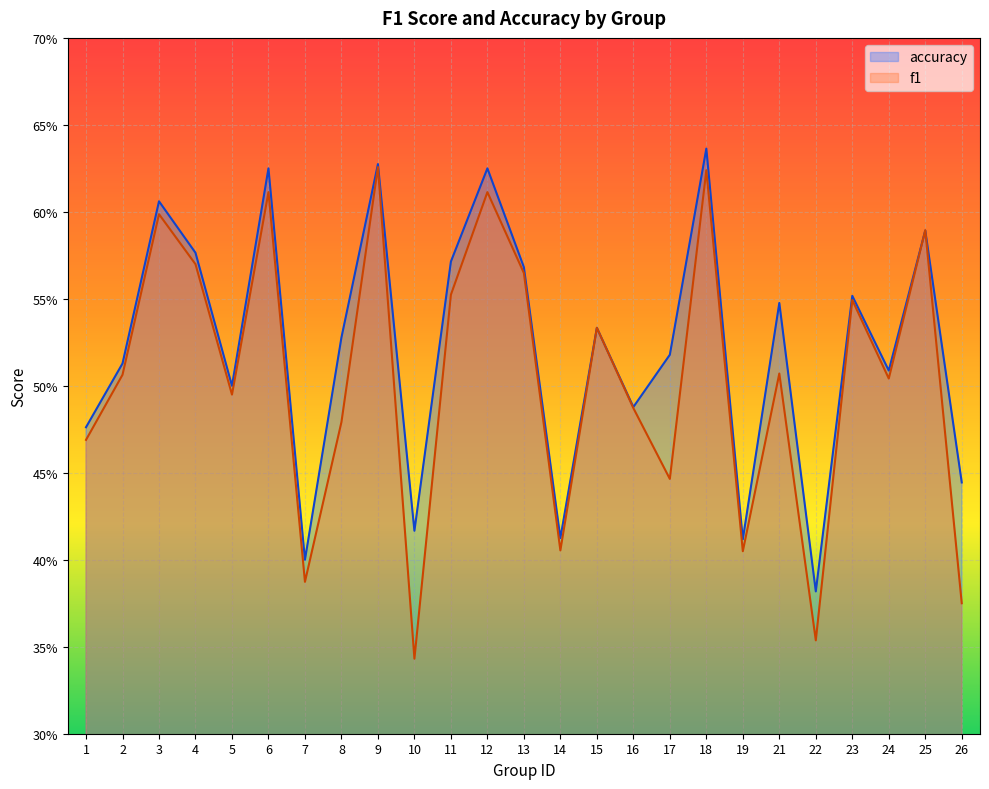

What are all the series names shown in the legend?

accuracy, f1